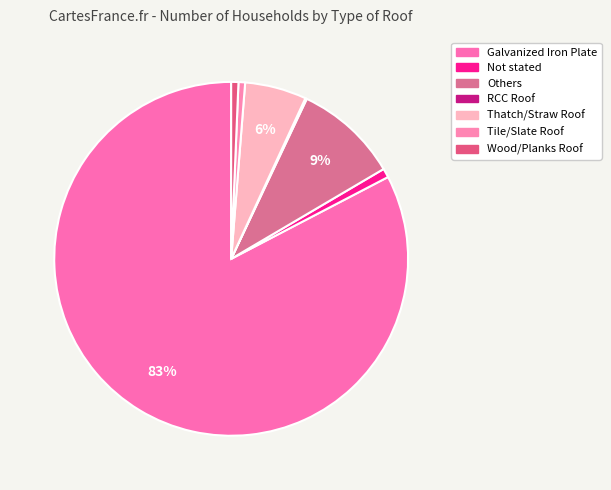

What is the total percentage of Galvanized Iron Plate and Others?

92.1%